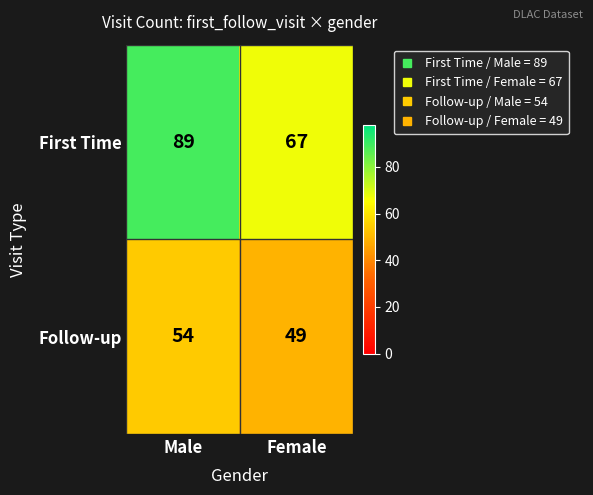

What is the spread (max minus min) of values at Female?

18